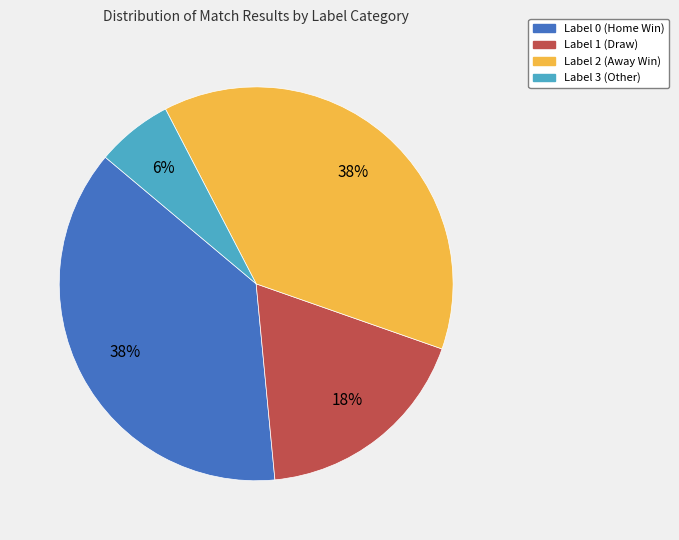

To the nearest percent, what is the combined percentage of Label 0 and Label 3?

44%